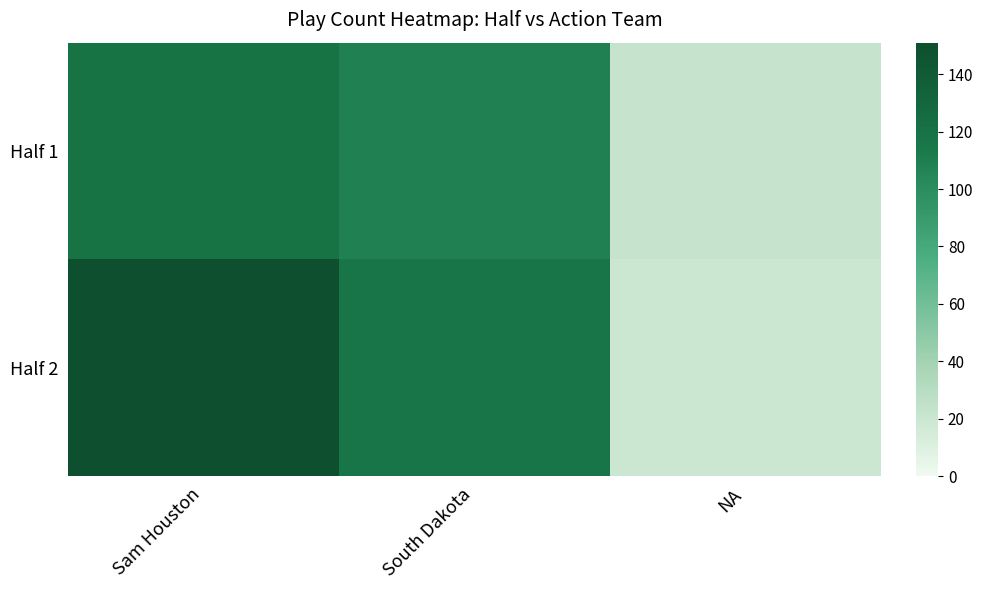

Reading left to right, what are all the values shown in this chart?

Half 1: Sam Houston=120	South Dakota=108	NA=22
Half 2: Sam Houston=151	South Dakota=117	NA=19